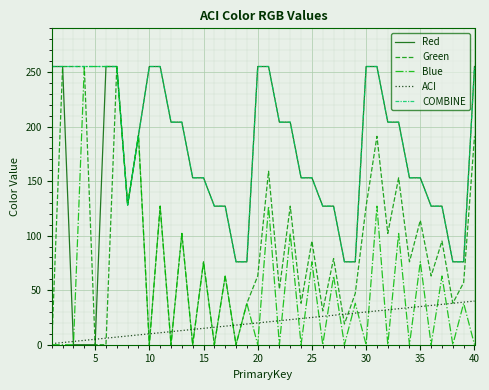

What is the maximum value for Green?

255